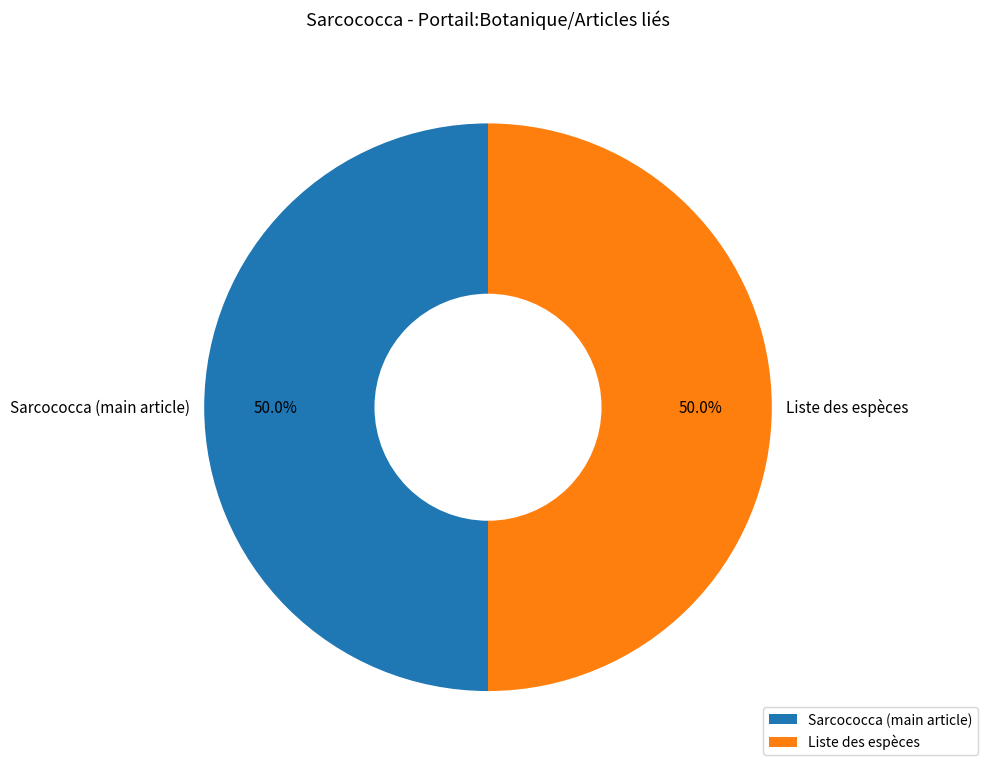

Approximately how many times larger is the value at Sarcococca (main article) compared to Liste des espèces?

1.0